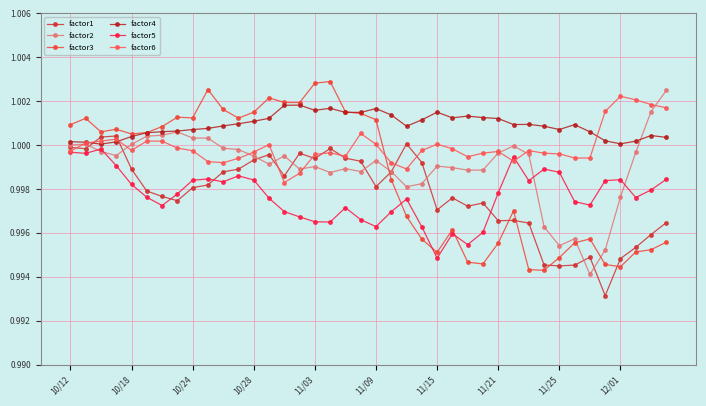

Does the chart have visible grid lines?

Yes